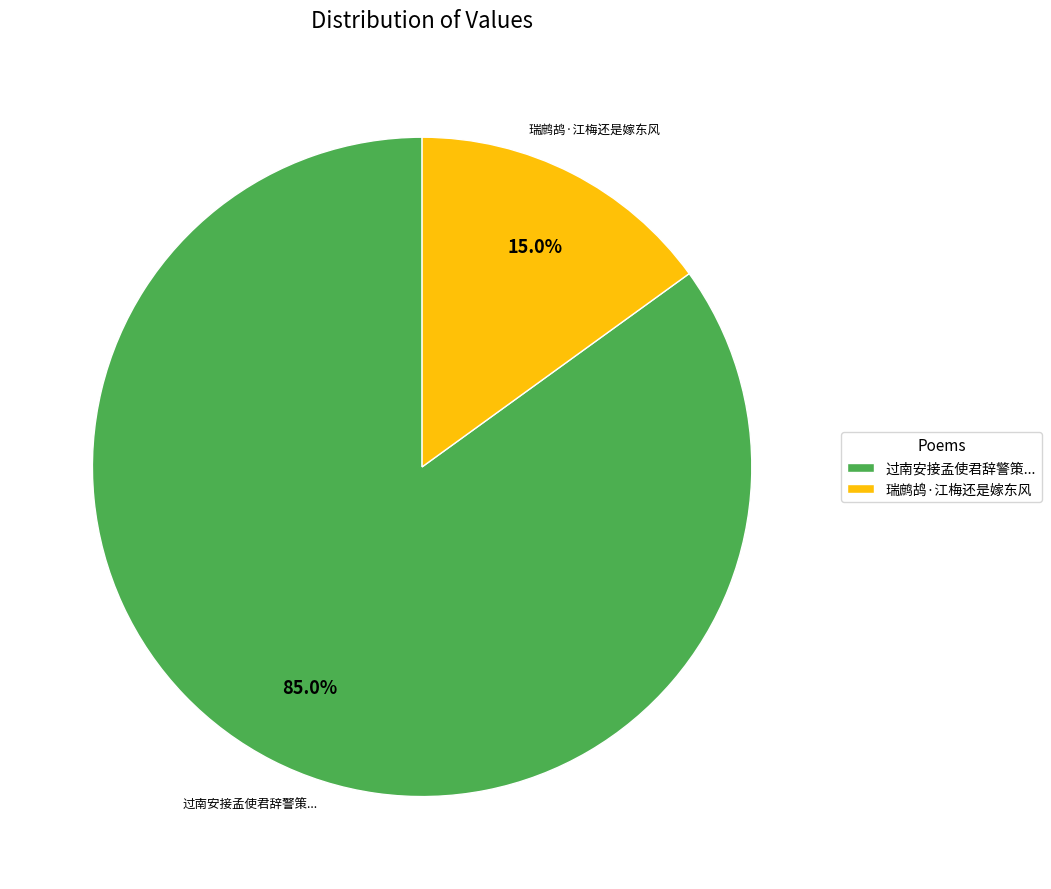

Between 过南安接孟使君辞警策... and 瑞鹧鸪·江梅还是嫁东风, which is larger?

过南安接孟使君辞警策...